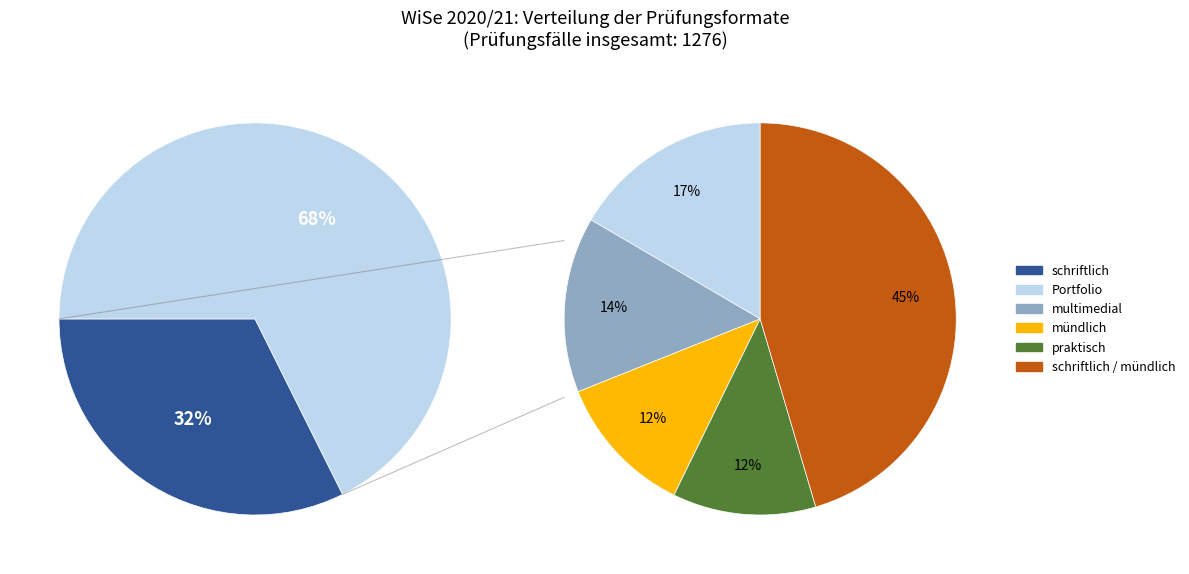

Rank the categories by value from highest to lowest.

413, 392, 143, 125, 102, 101